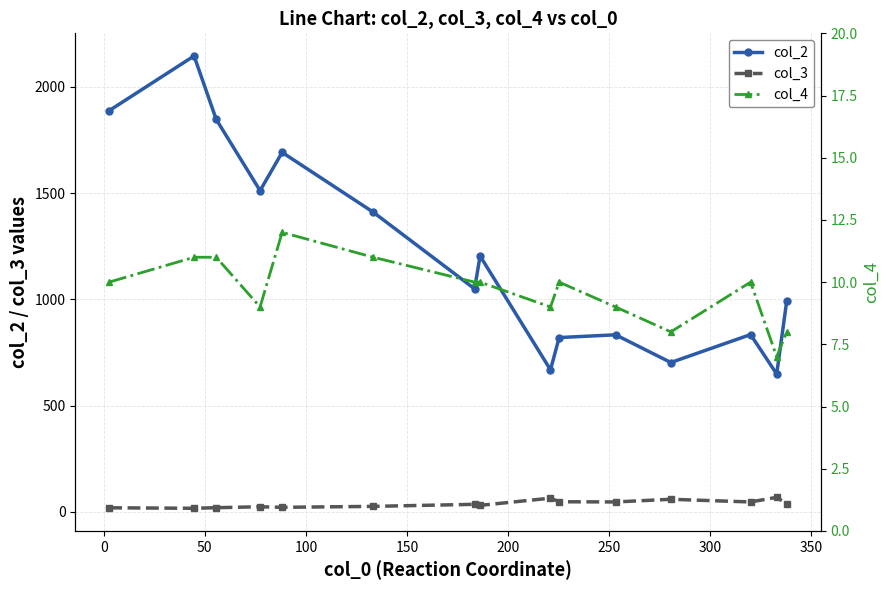

What is the value of the col_2 point at the 6th from the left?

1410.7